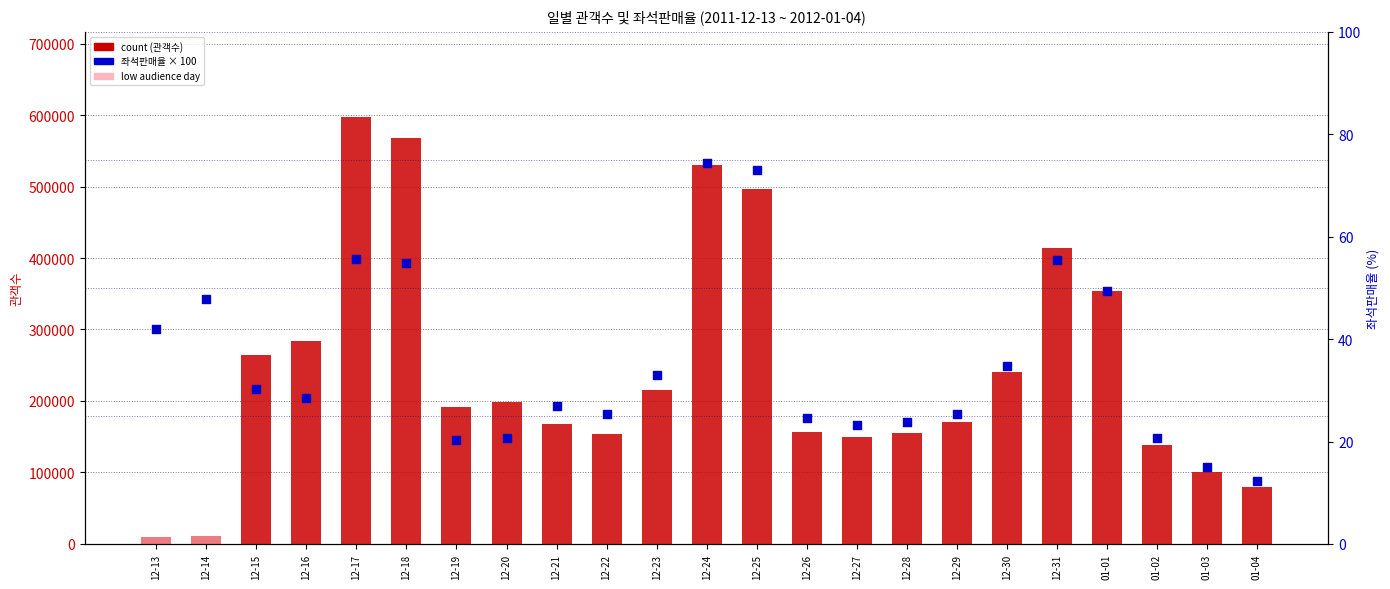

At which category is the sum across all series the highest?

12-17